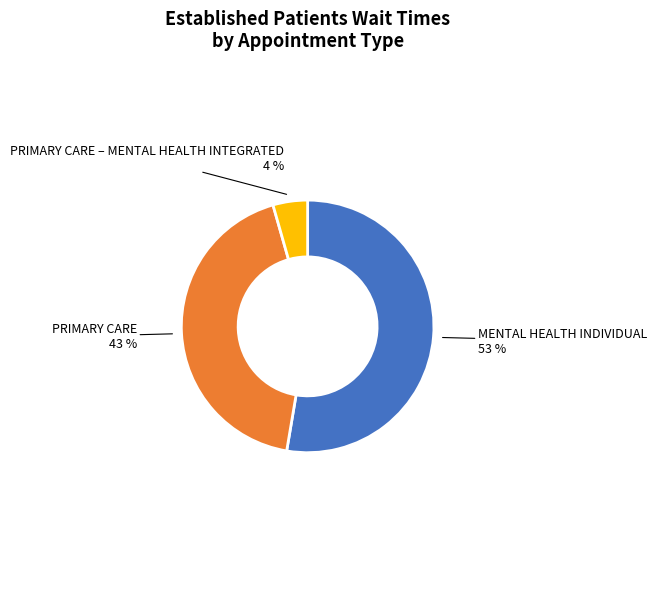

How many segments does this pie chart have?

3